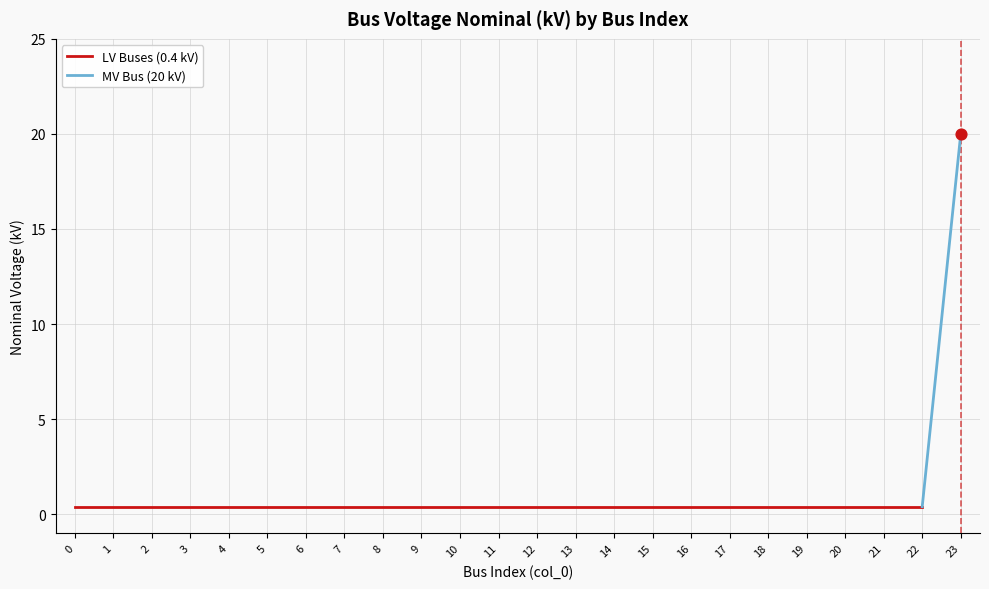

Which has a higher value, 15 or 11?

15